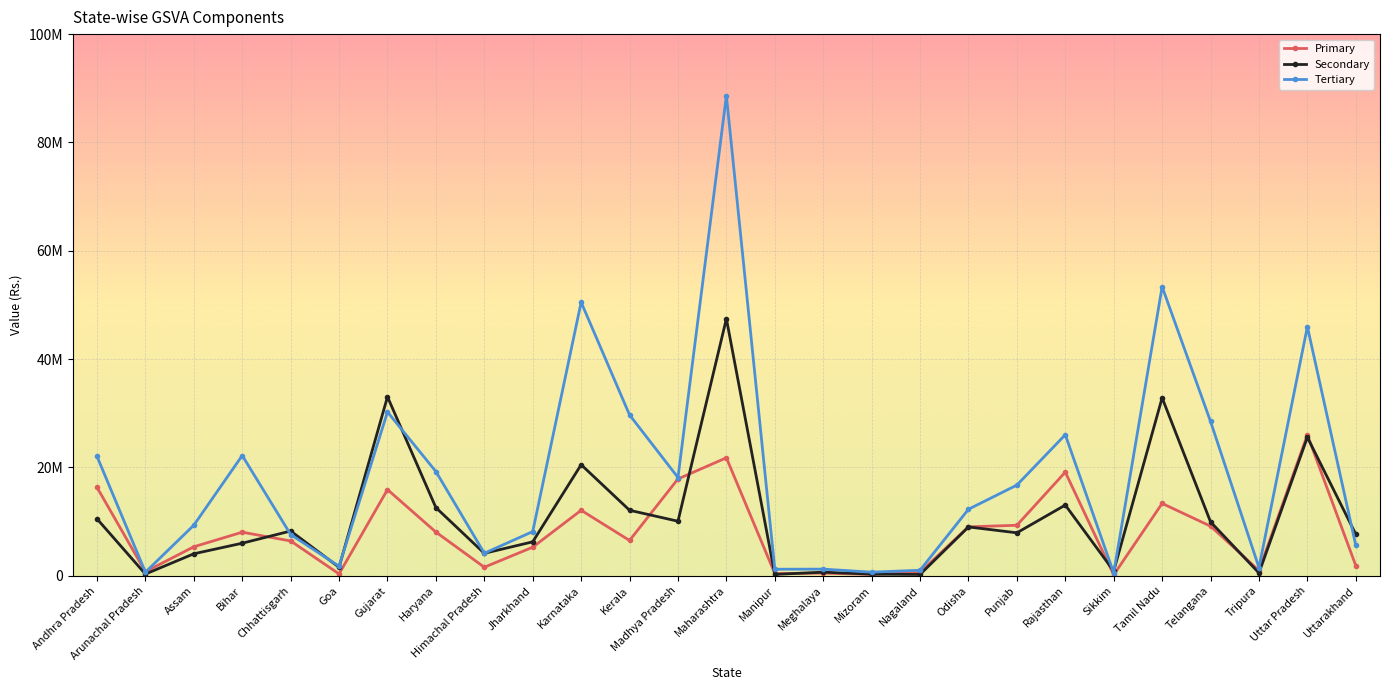

How many interior local peaks does the Tertiary series have?

8